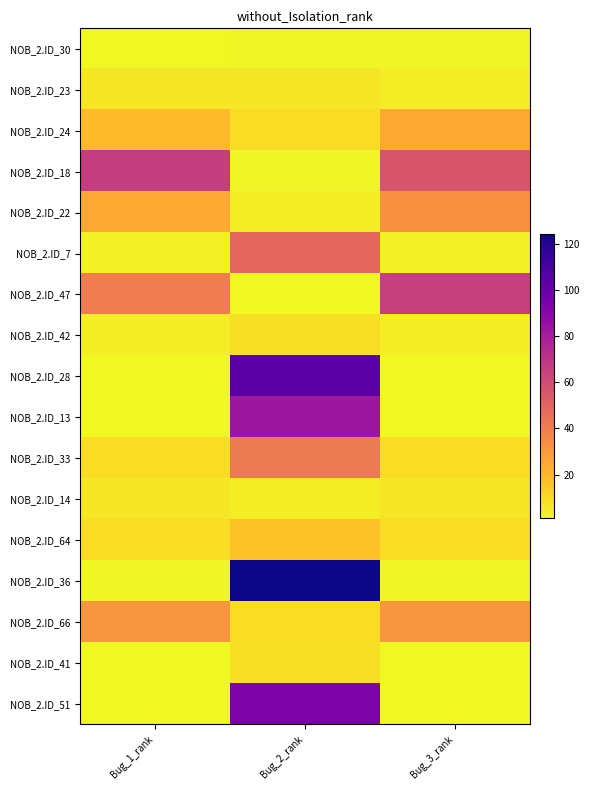

What is the smallest value displayed?

1